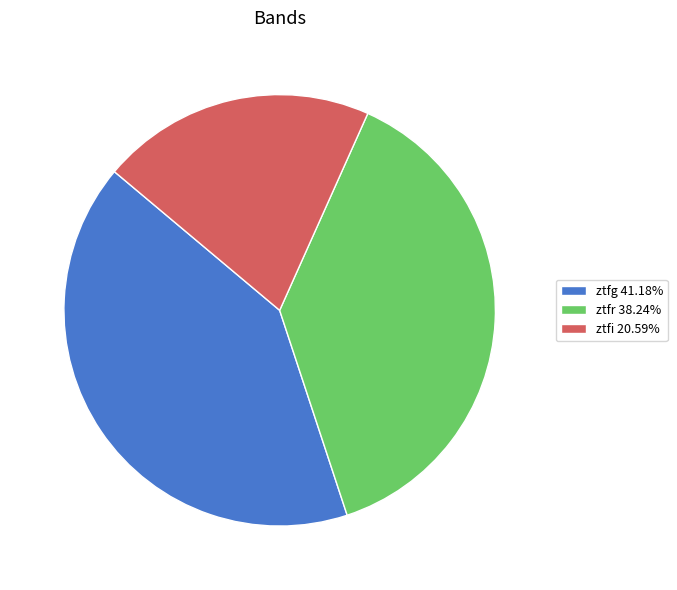

Combined, do ztfg and ztfi account for over 50%?

Yes